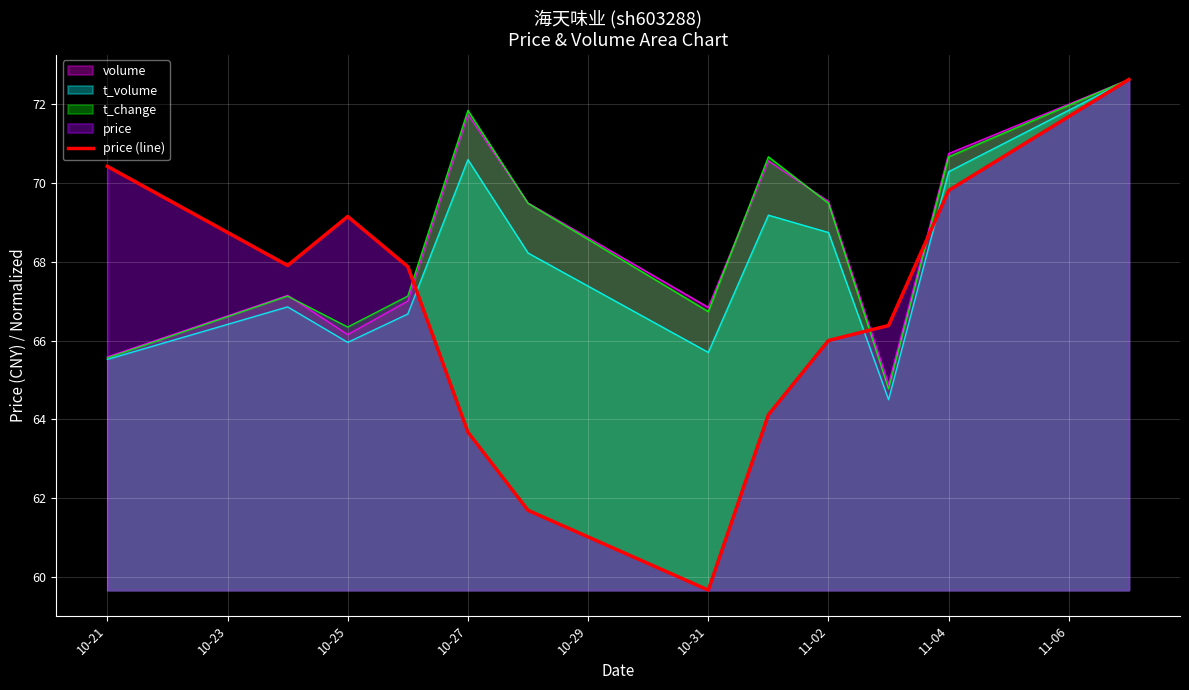

How many lines are shown in the chart?

4